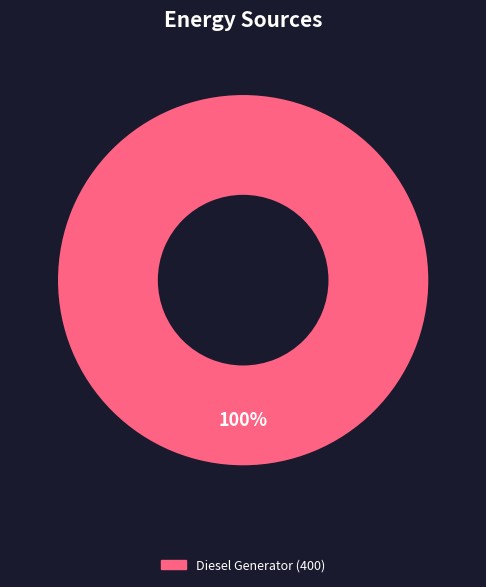

Does any single category account for the majority?

Yes